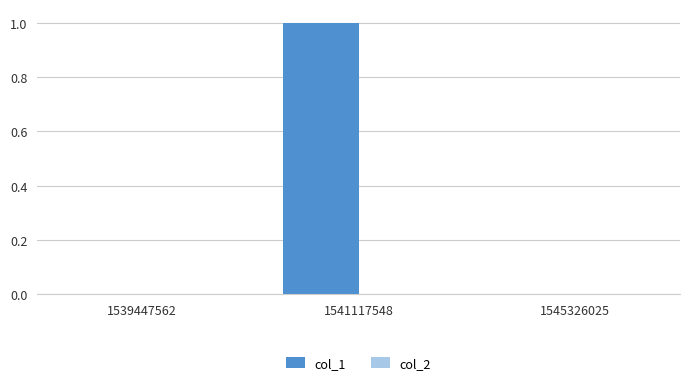

Which label corresponds to the largest value in the chart?

1541117548